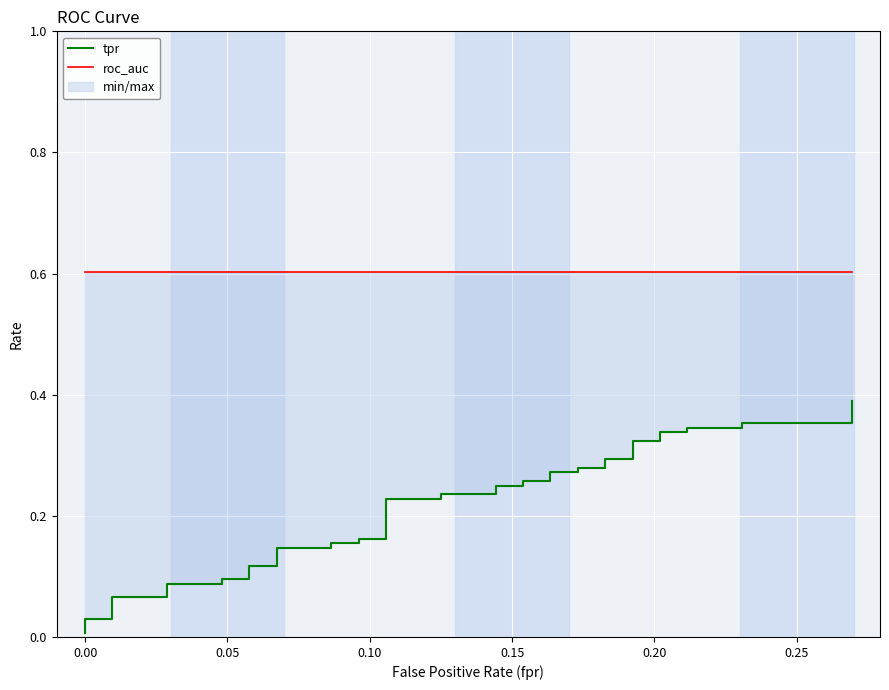

Is the value of tpr at 38 greater than the value of roc_auc at 37?

No